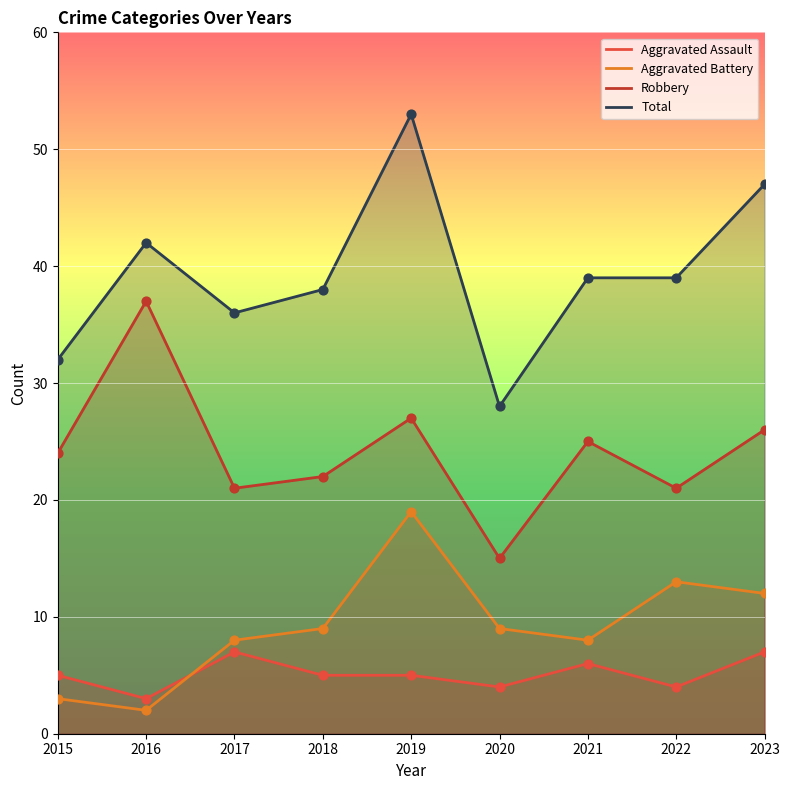

Which series has the largest total across all categories?

Total